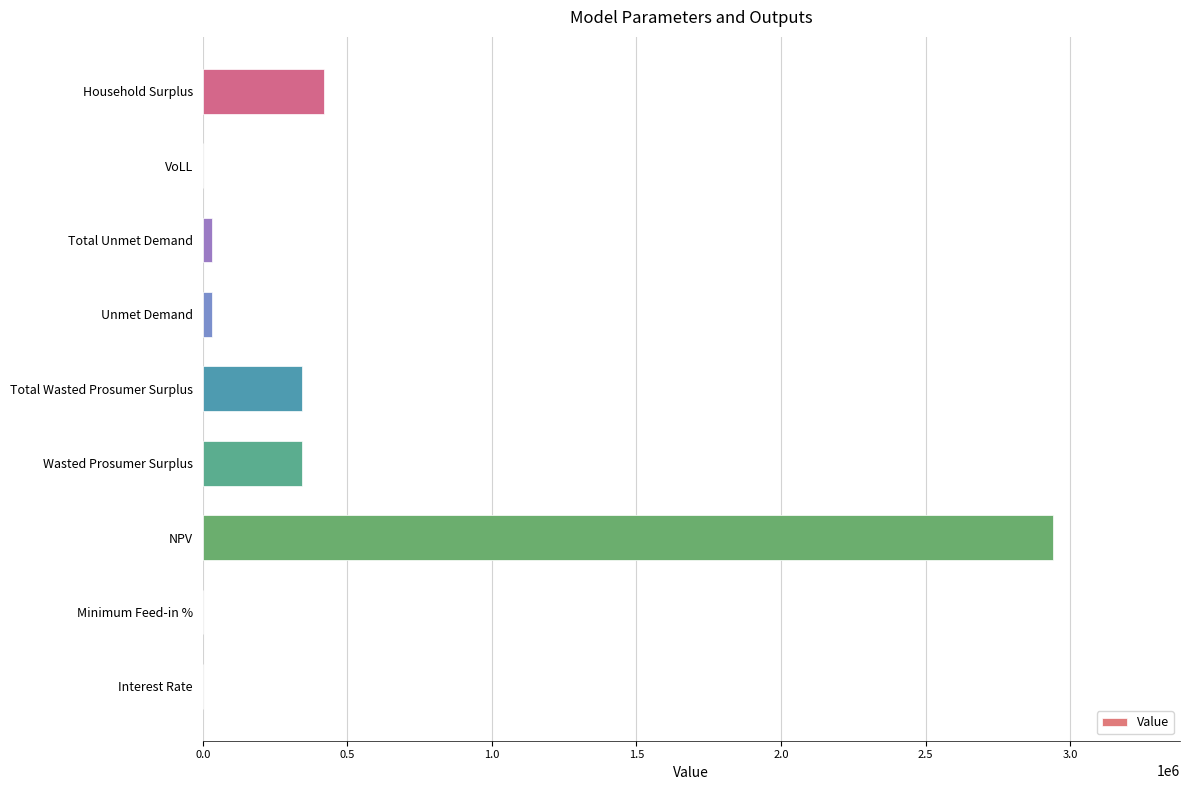

Is it true that the value at Household Surplus is 418069.1?

True